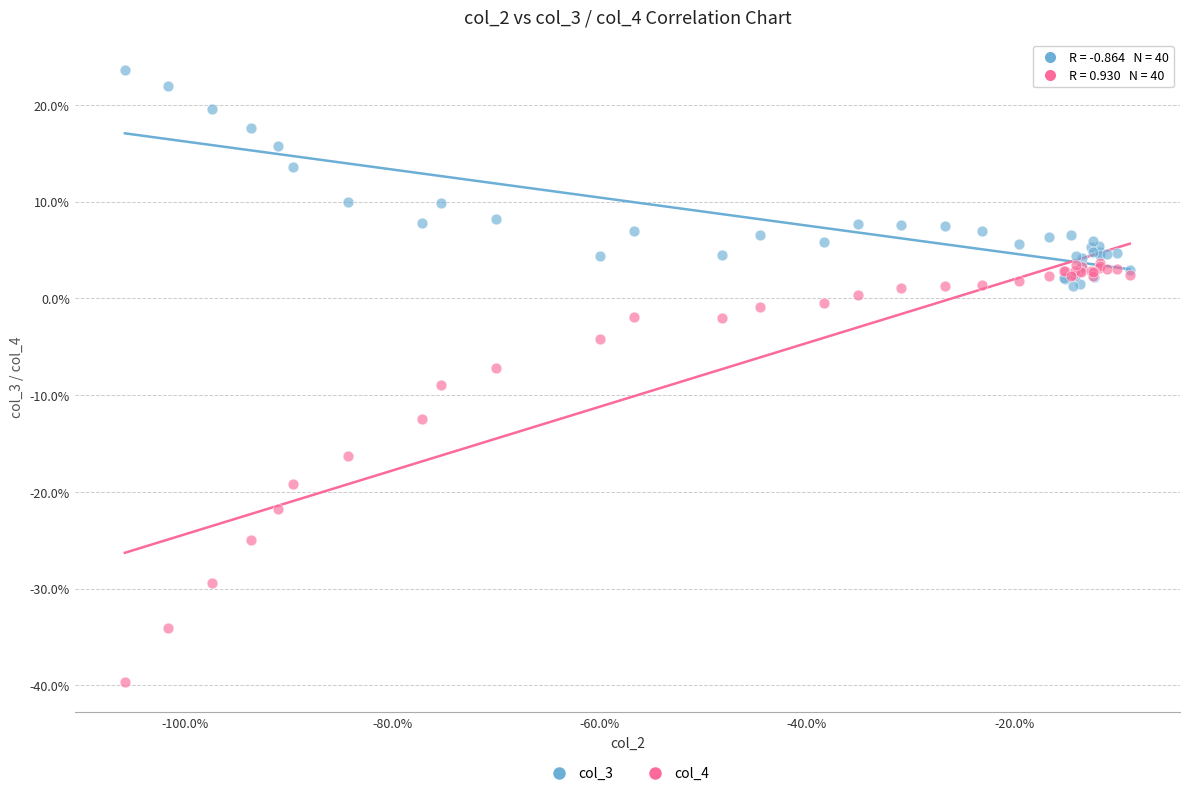

Which series reaches the maximum Y coordinate?

col_3